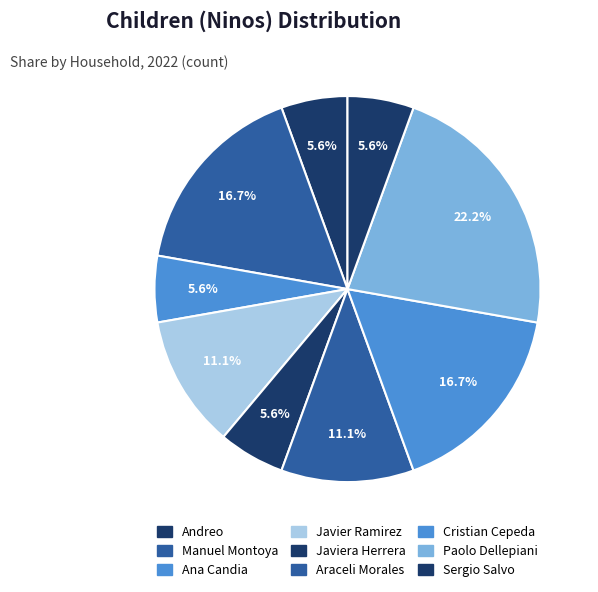

Is the sum of Sergio Salvo and Javiera Herrera greater than half?

No